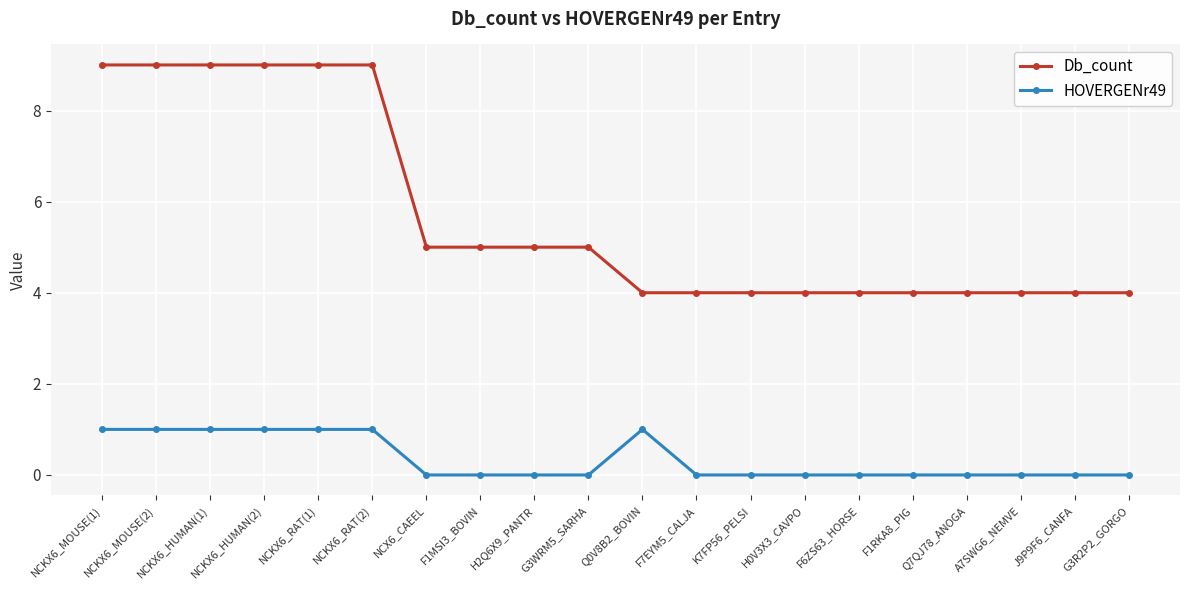

How many lines are shown in the chart?

2